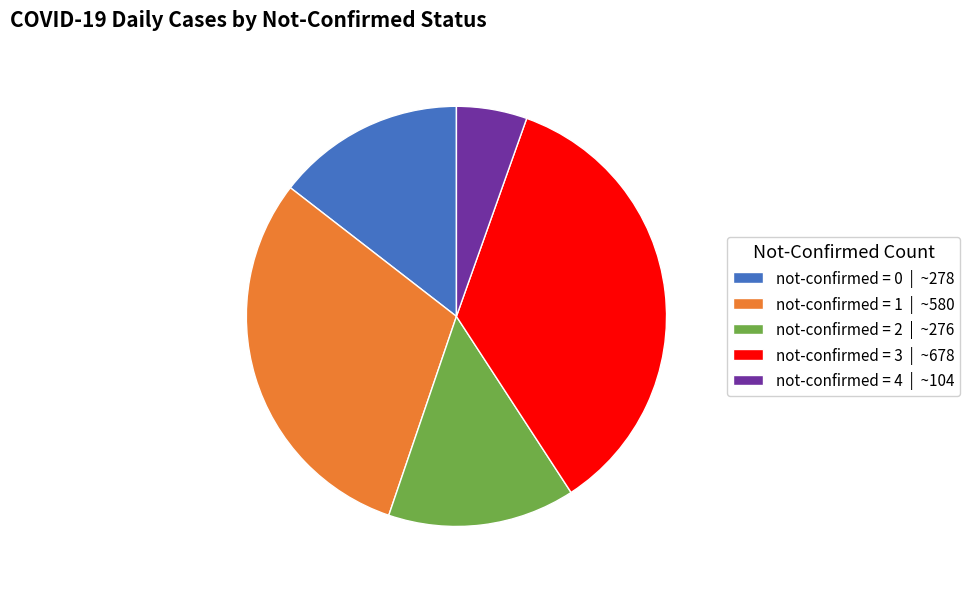

Does any single category account for the majority?

No